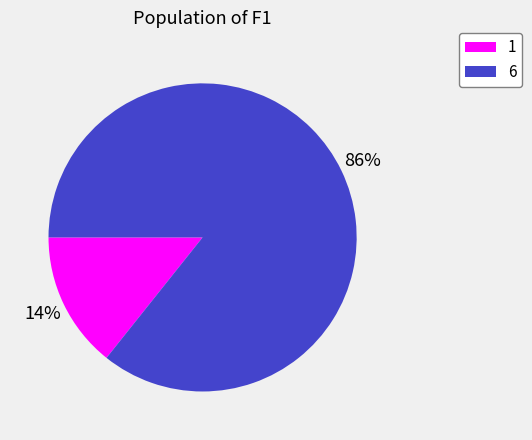

Does 6 represent more than half of the total?

Yes